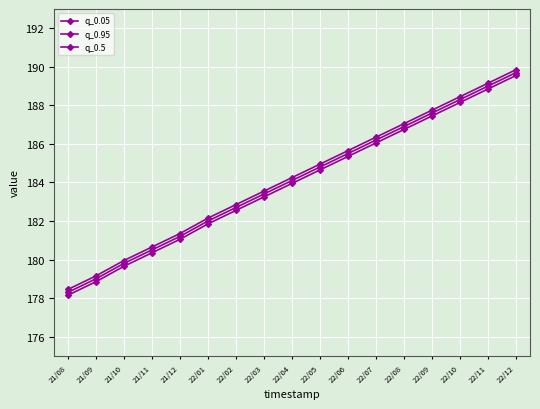

At which category is the sum across all series the highest?

22/12